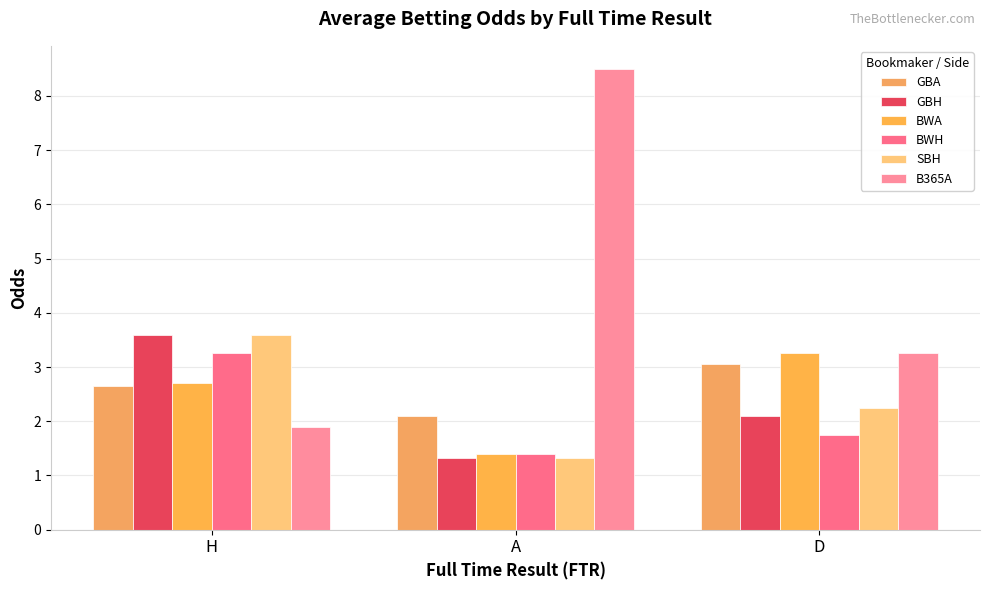

What is the sum of the BWH values at A and D?

3.1